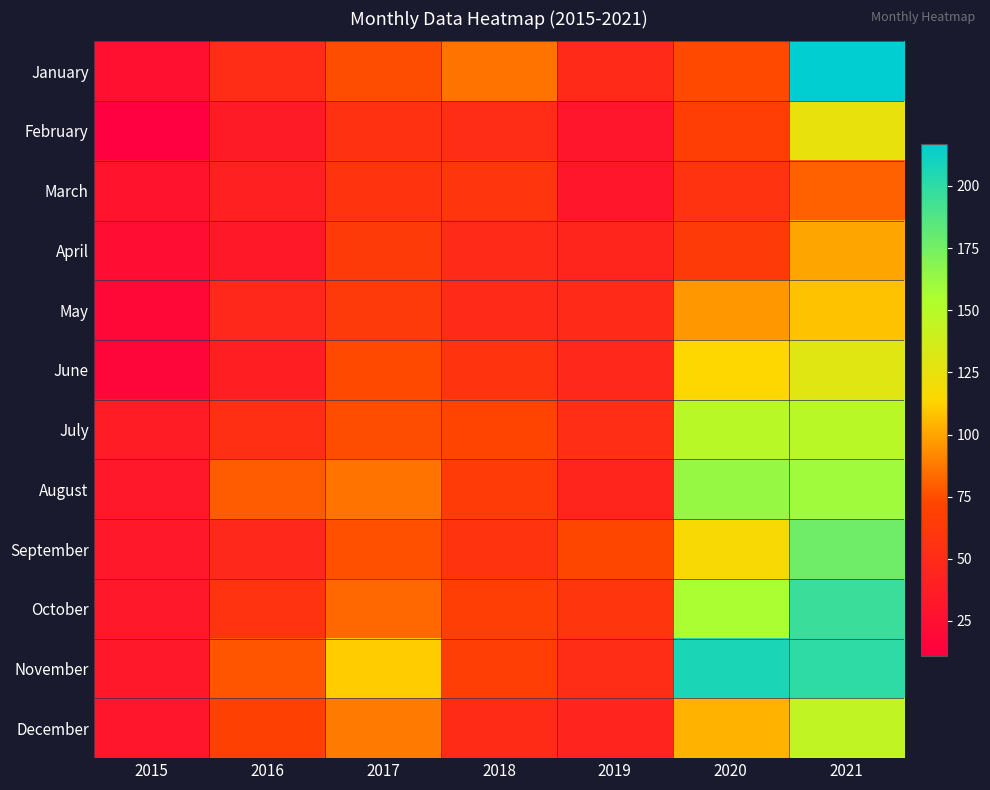

List the series in order of their peak value, highest first.

January, November, October, September, August, July, December, June, February, May, April, March